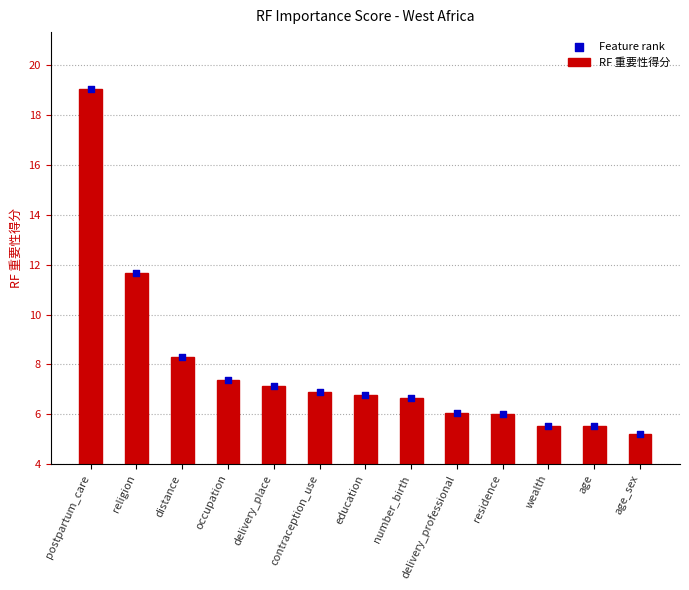

Which series reaches the maximum Y coordinate?

Feature rank